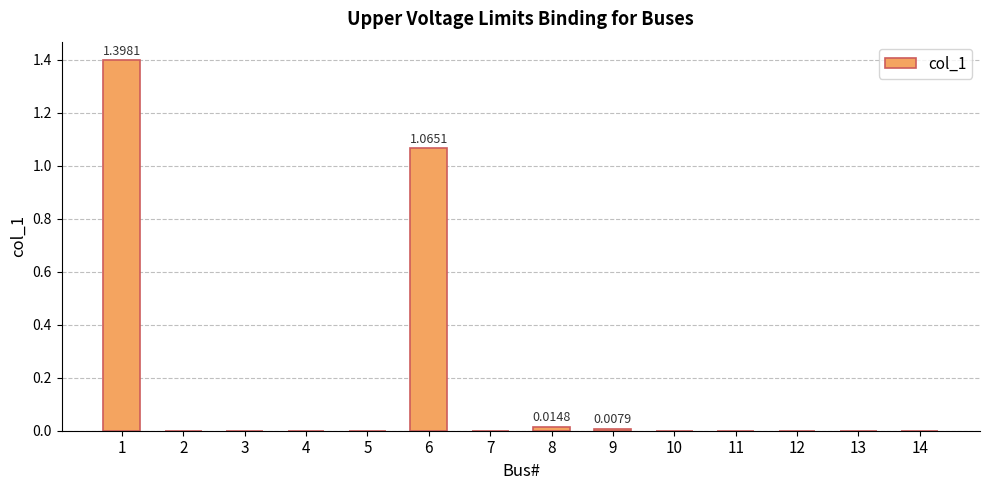

What is the greatest value displayed?

1.4